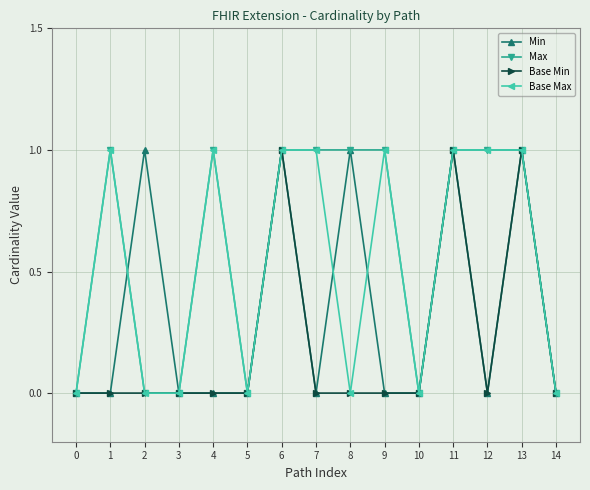

How many data points does each series have?

15